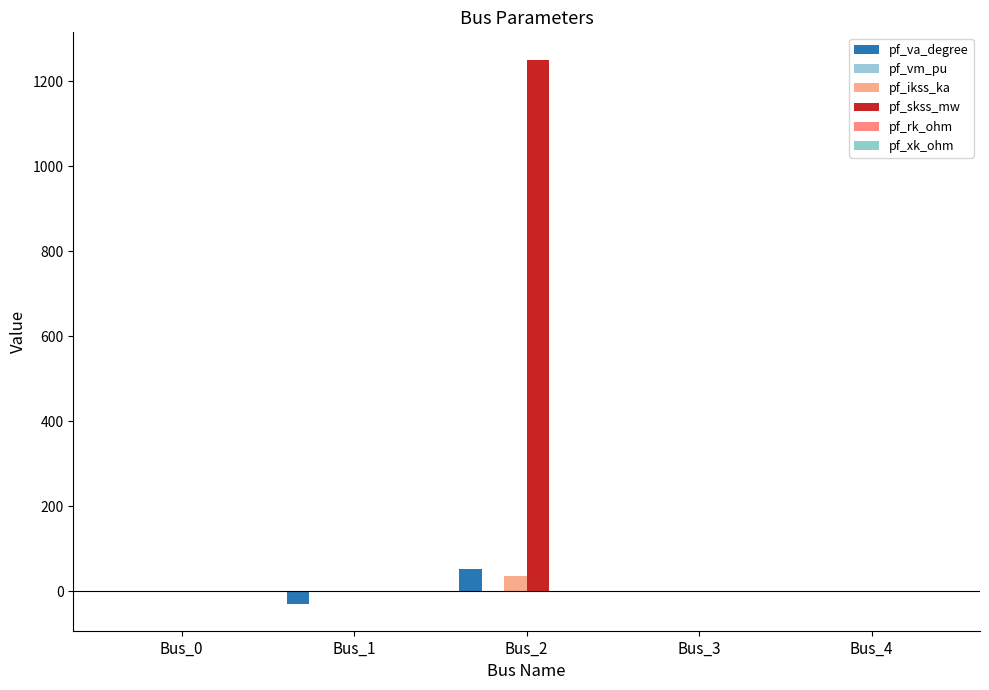

Reading right to left, list all the values displayed in this chart.

pf_va_degree: Bus_4=-0.0	Bus_3=-0.0	Bus_2=51.9	Bus_1=-29.2	Bus_0=-1.1
pf_vm_pu: Bus_4=1.1	Bus_3=1.1	Bus_2=0.0	Bus_1=0.3	Bus_0=0.9
pf_ikss_ka: Bus_4=0.0	Bus_3=0.0	Bus_2=36.1	Bus_1=0.0	Bus_0=0.0
pf_skss_mw: Bus_4=0.0	Bus_3=0.0	Bus_2=1250.6	Bus_1=0.0	Bus_0=0.0
pf_rk_ohm: Bus_4=0.0	Bus_3=0.0	Bus_2=0.2	Bus_1=0.0	Bus_0=0.0
pf_xk_ohm: Bus_4=0.0	Bus_3=0.0	Bus_2=0.3	Bus_1=0.0	Bus_0=0.0